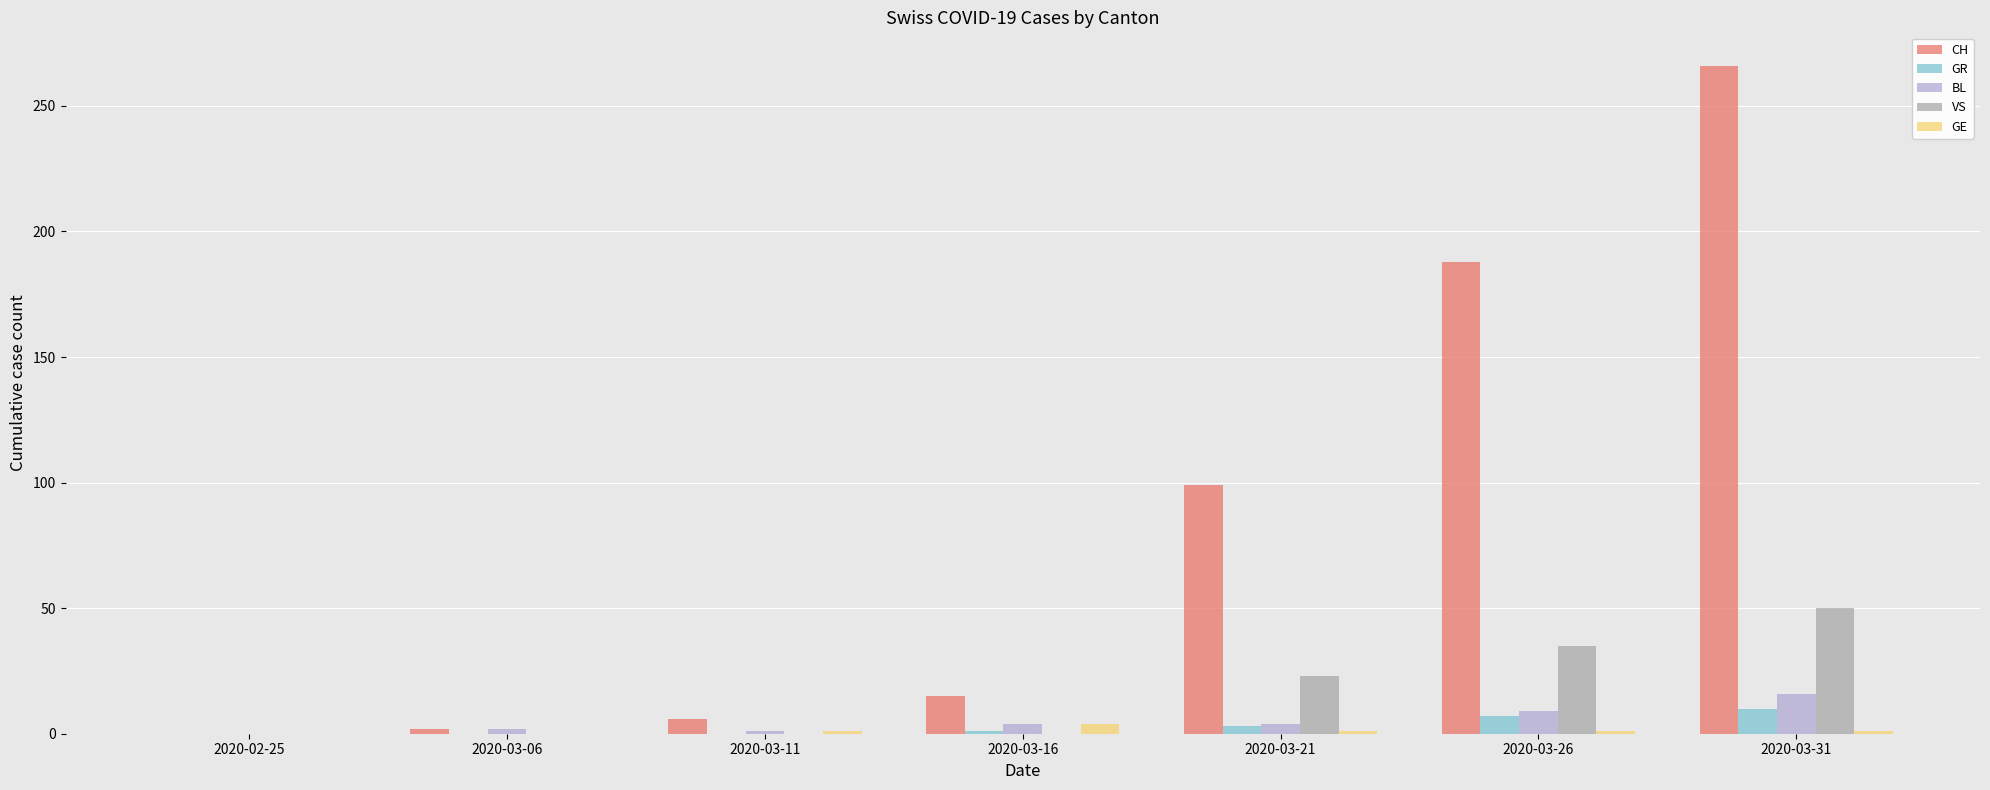

What is the maximum value shown in the chart?

266